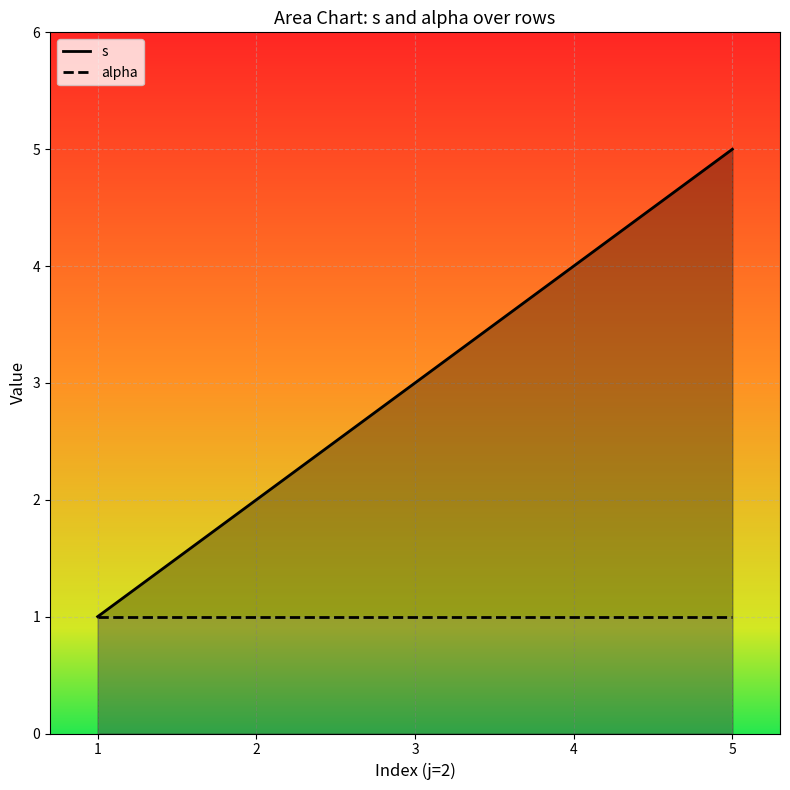

What are all the series names shown in the legend?

s, alpha